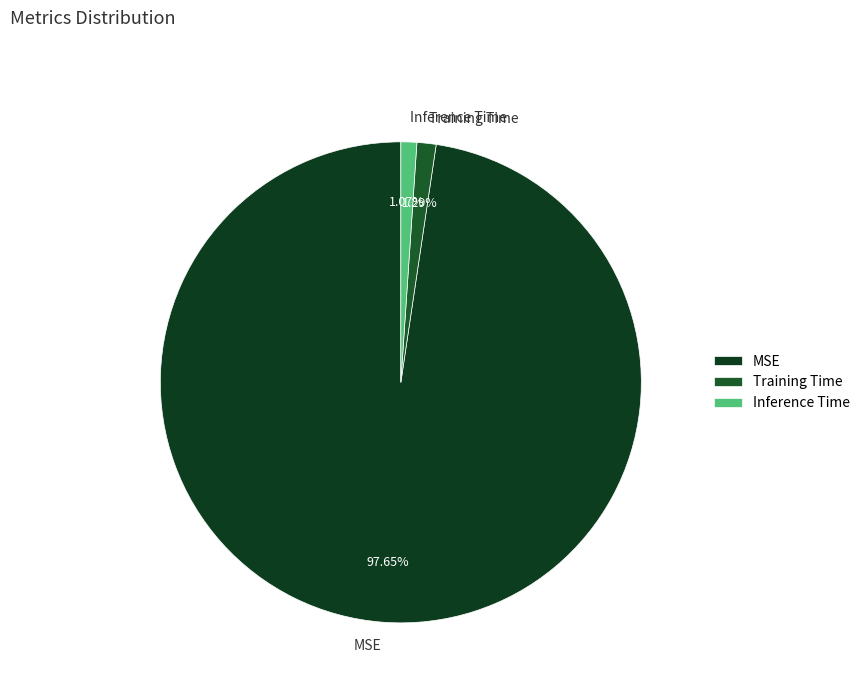

What is the largest slice in the pie chart?

MSE